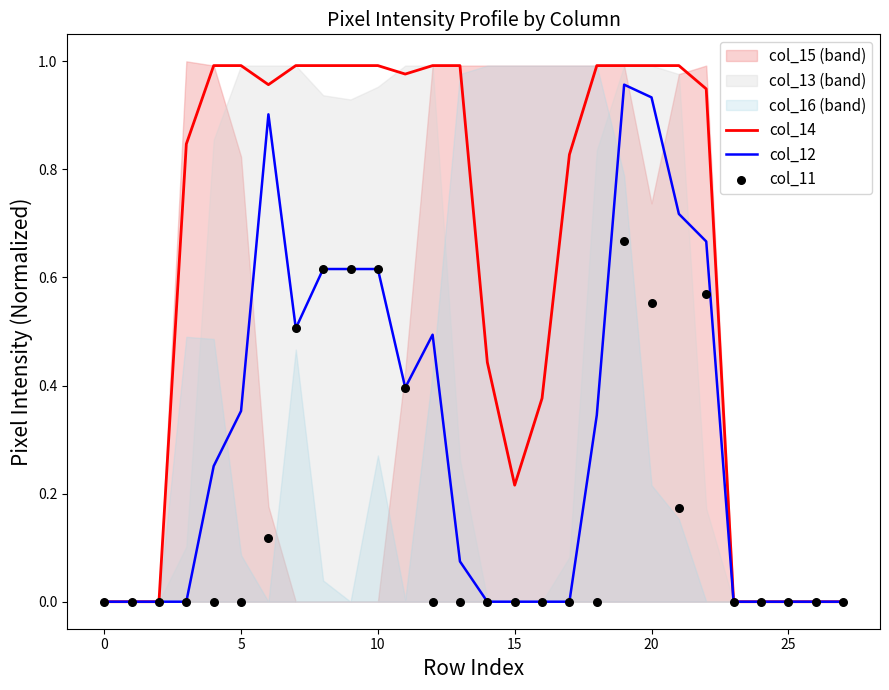

The value of col_14 at 20 is 1.0. True or false?

True